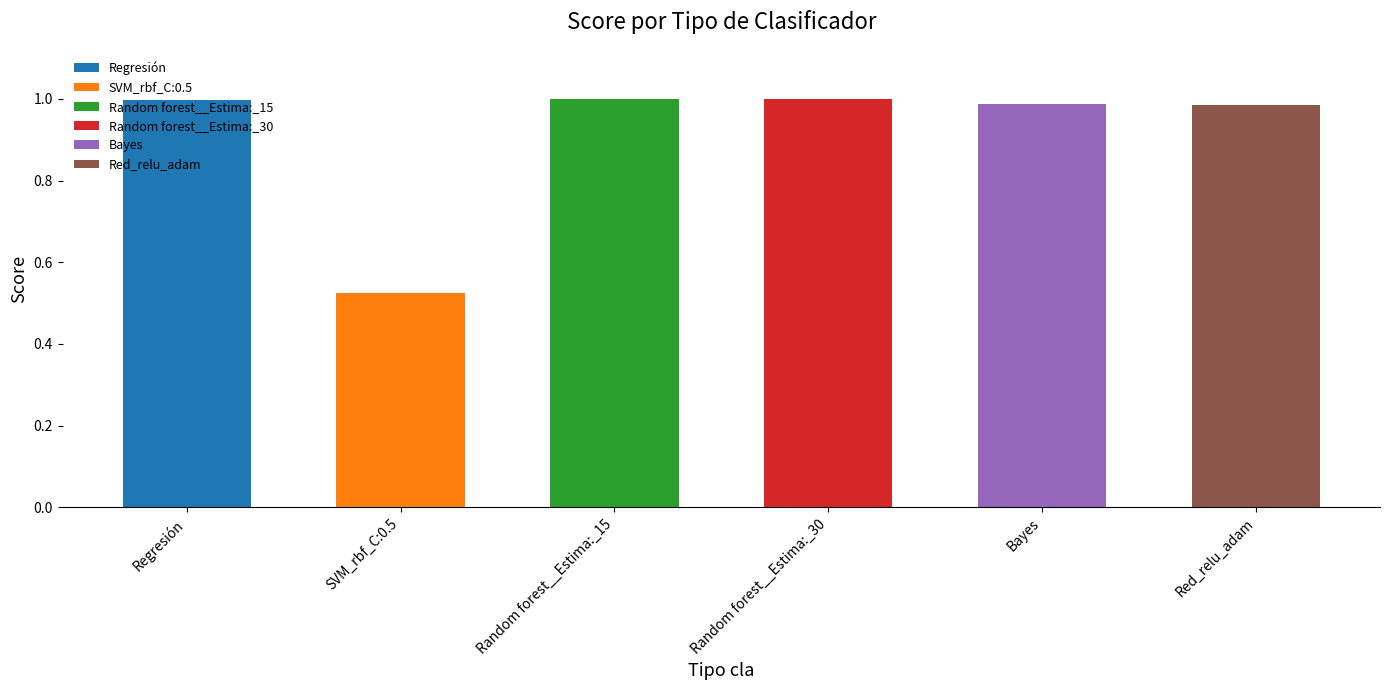

At which category does the chart reach its minimum across all series?

SVM_rbf_C:0.5